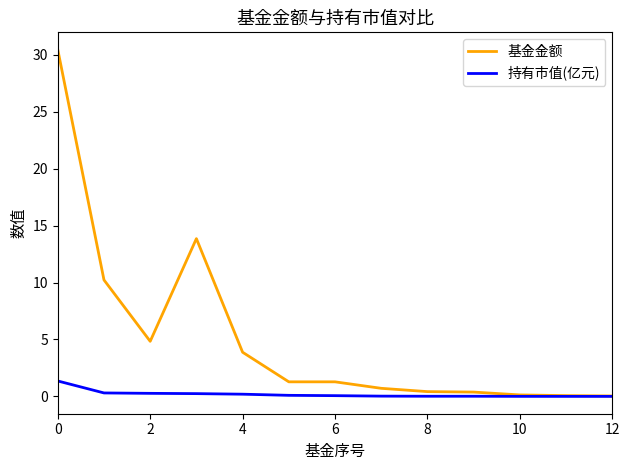

What is the average value of the 基金金额 series?

5.2